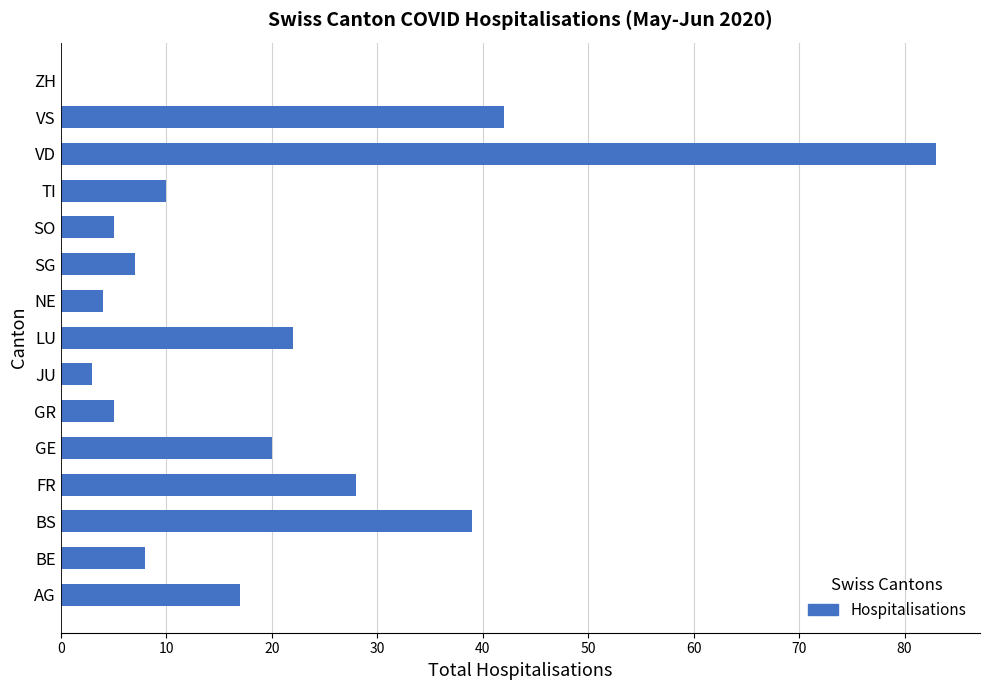

True or false: the data shows 8 at BE.

True